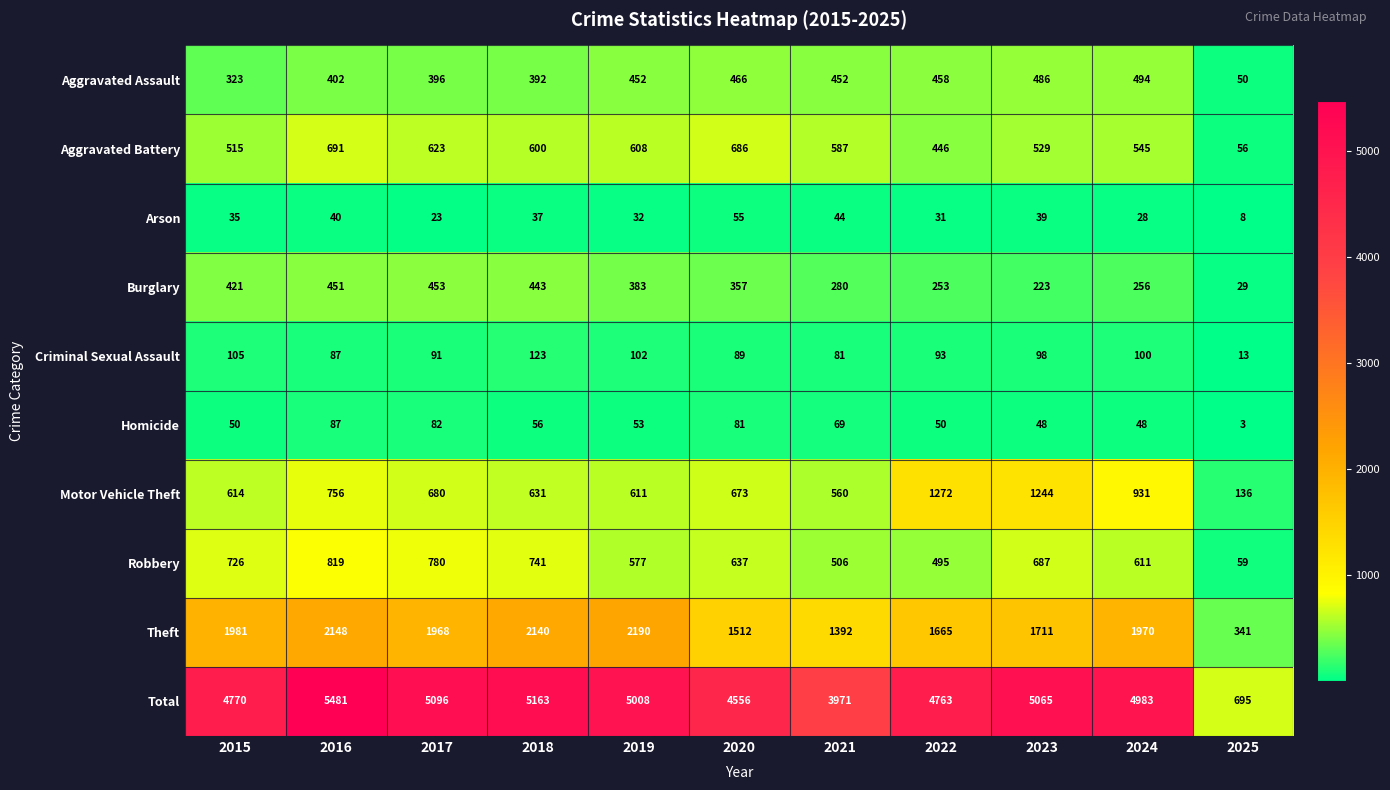

Is it true that Aggravated Assault equals 452 at 2021?

True